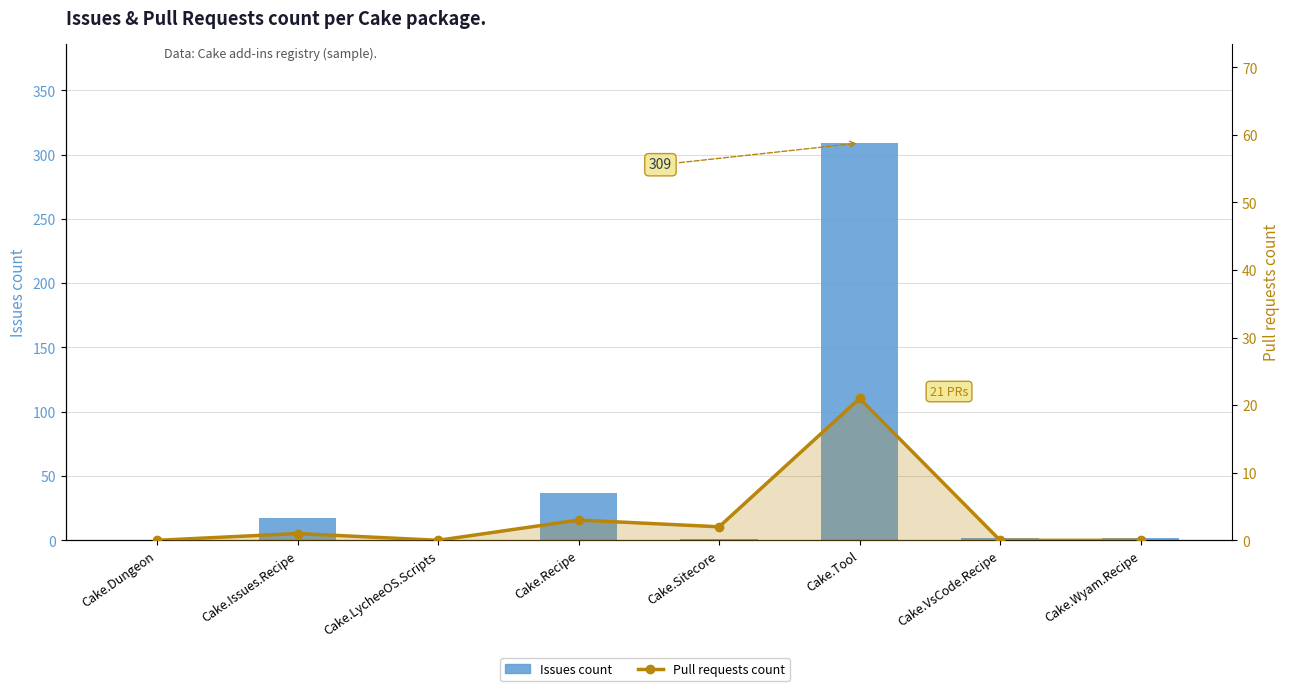

Rank the series by their average value, from lowest to highest.

Pull requests count, Issues count